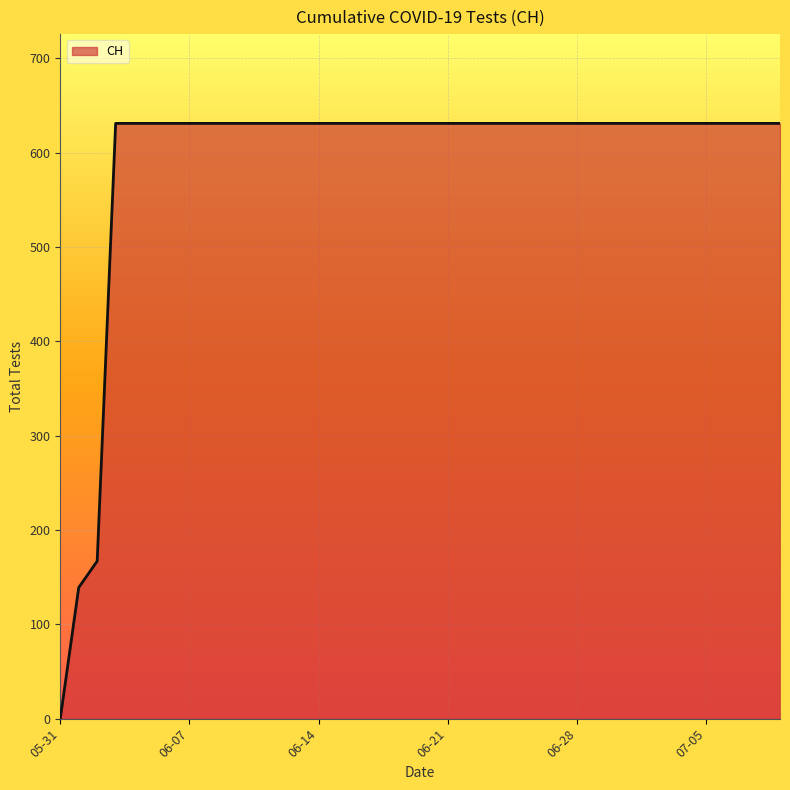

What is the difference between the maximum and minimum values?

631